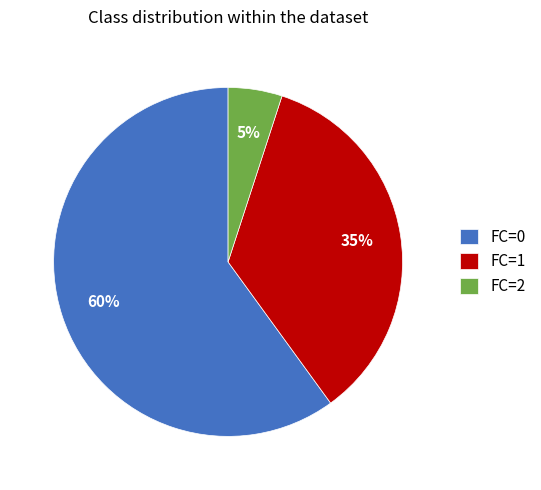

Which has a higher value, FC=0 or FC=1?

FC=0